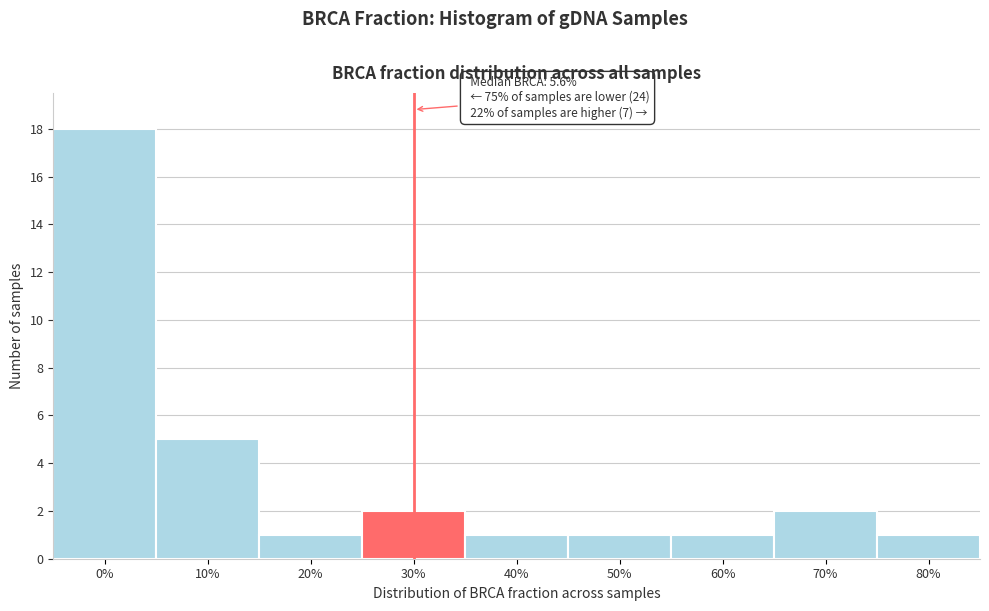

Reading left to right, what are all the values shown in this chart?

0%=18	10%=5	20%=1	30%=2	40%=1	50%=1	60%=1	70%=2	80%=1